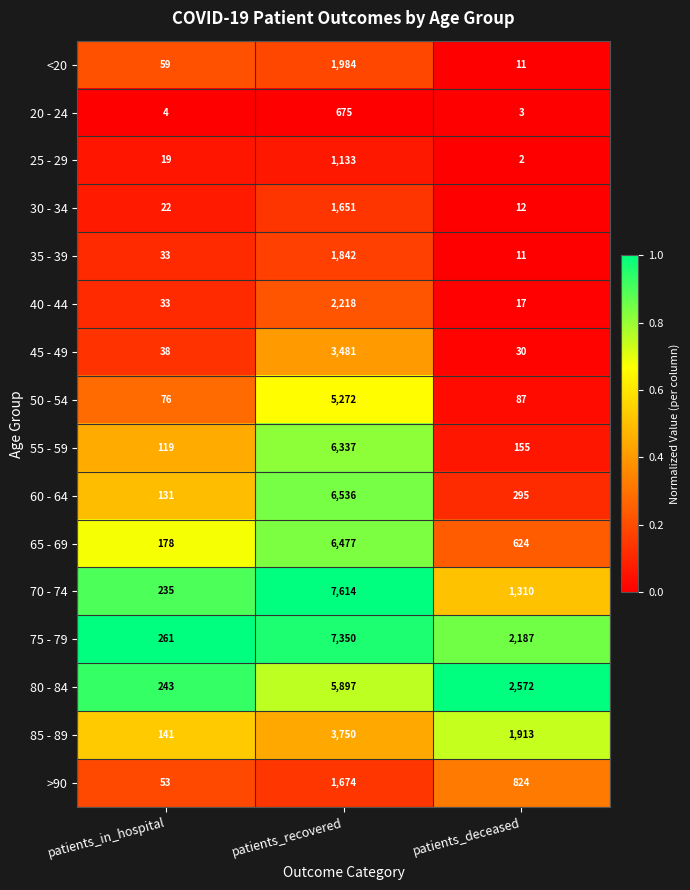

The 85 - 89 series shows 34 at patients_in_hospital. True or false?

False